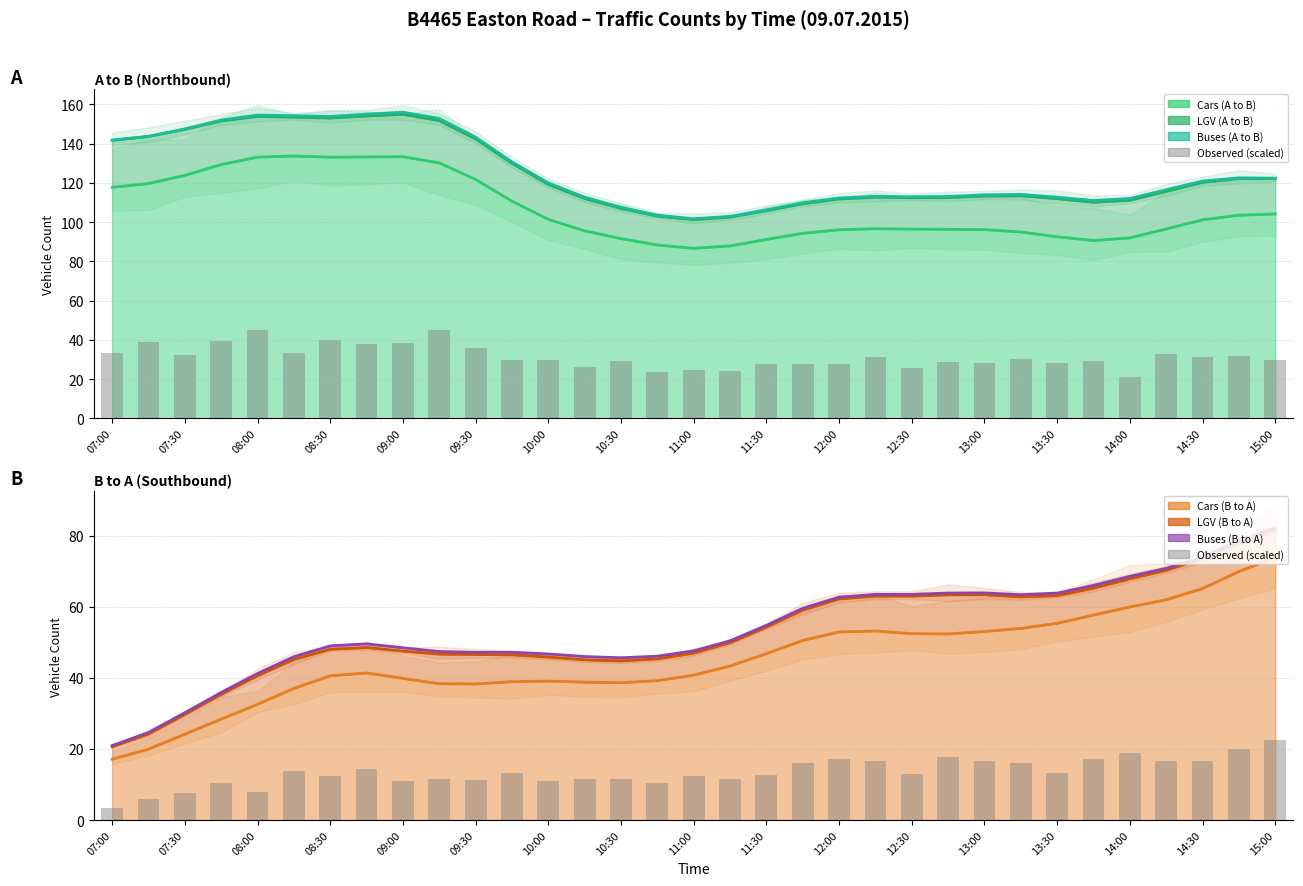

The LGV (B to A) series shows 3 at 07:45. True or false?

False